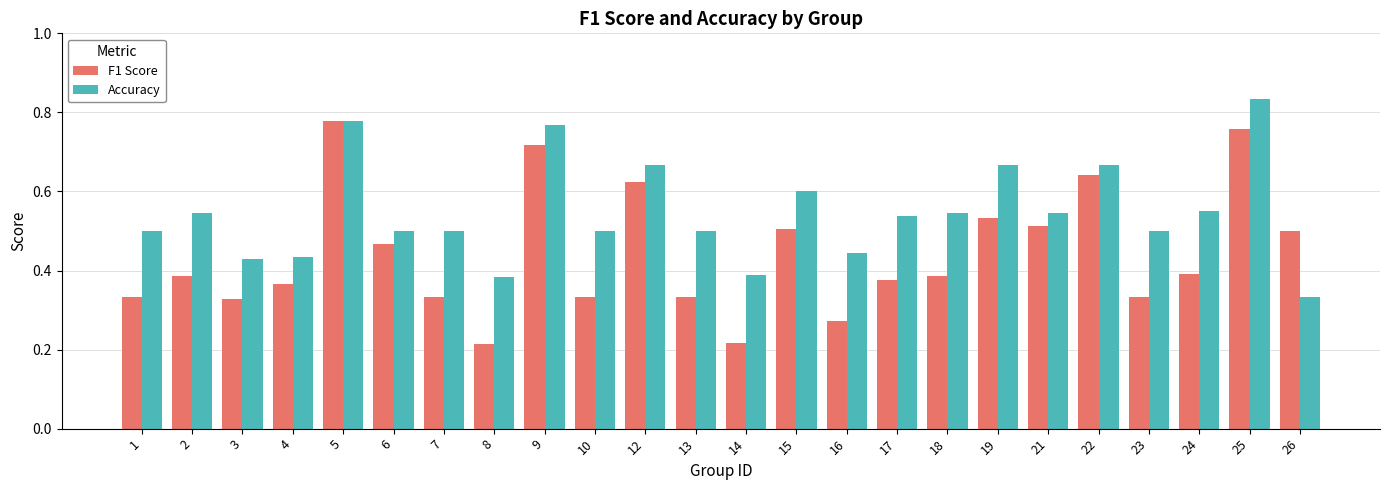

List the series in order of their overall mean, highest first.

Accuracy, F1 Score